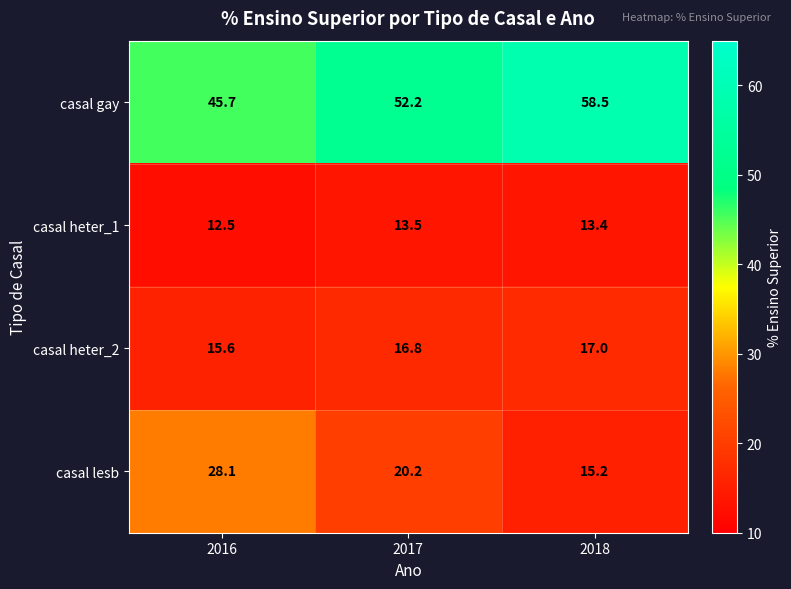

At how many categories does at least one series exceed 26?

3